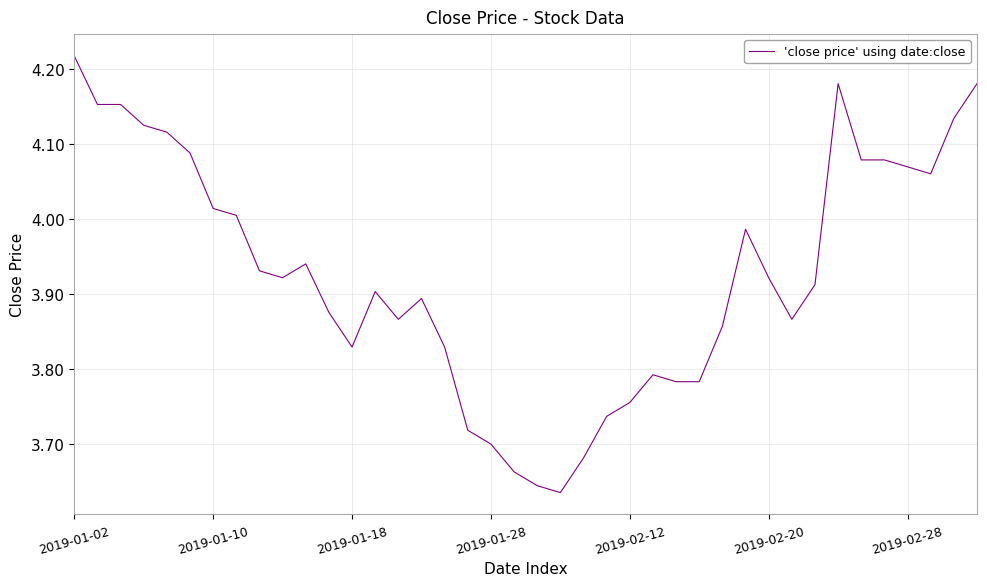

What is the difference between the maximum and minimum values?

0.6